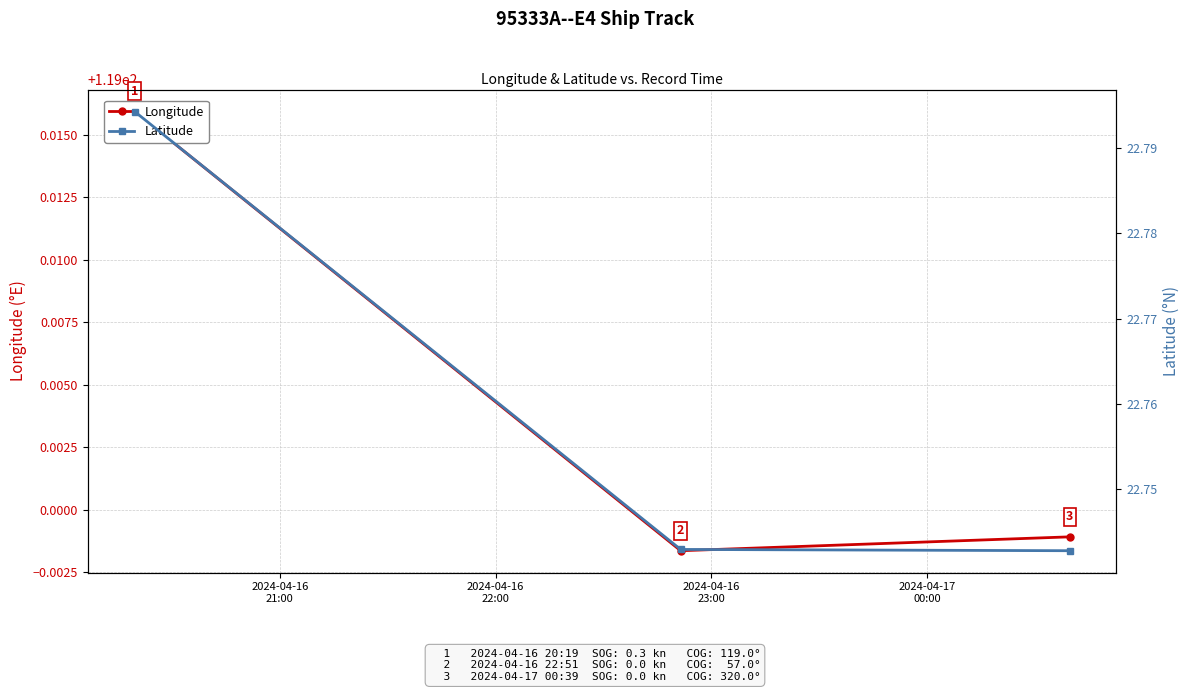

What is the total value across all series at 2024-04-16
23:00?

141.7